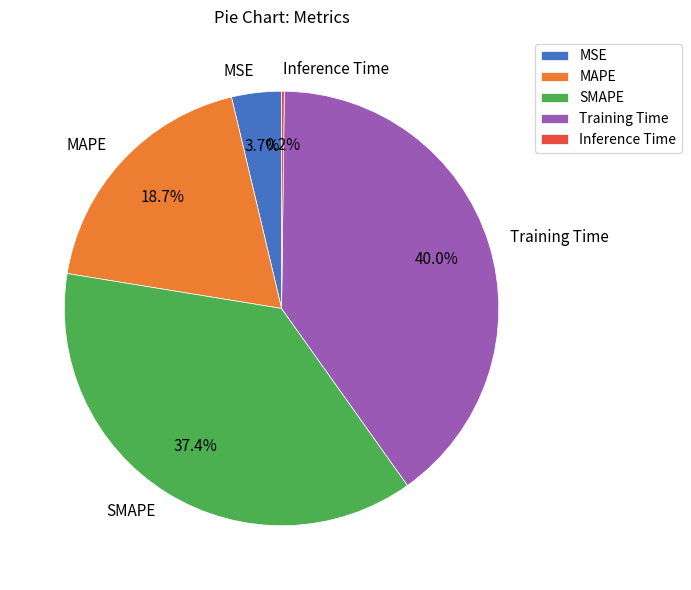

Does any single category account for the majority?

No